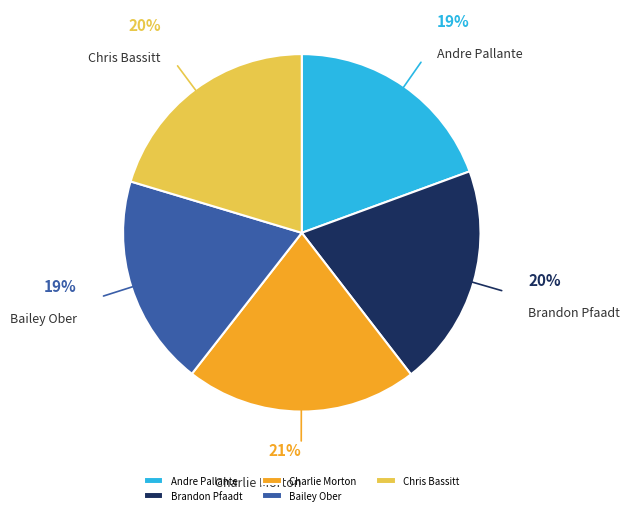

Does Bailey Ober account for over 50% of the chart?

No